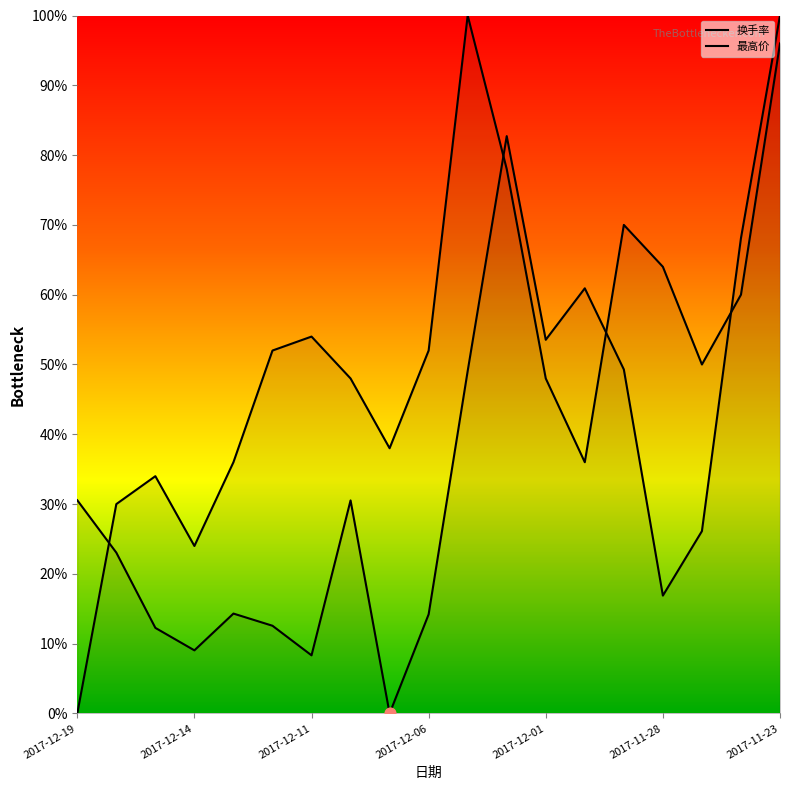

At how many categories does at least one series exceed 0?

19